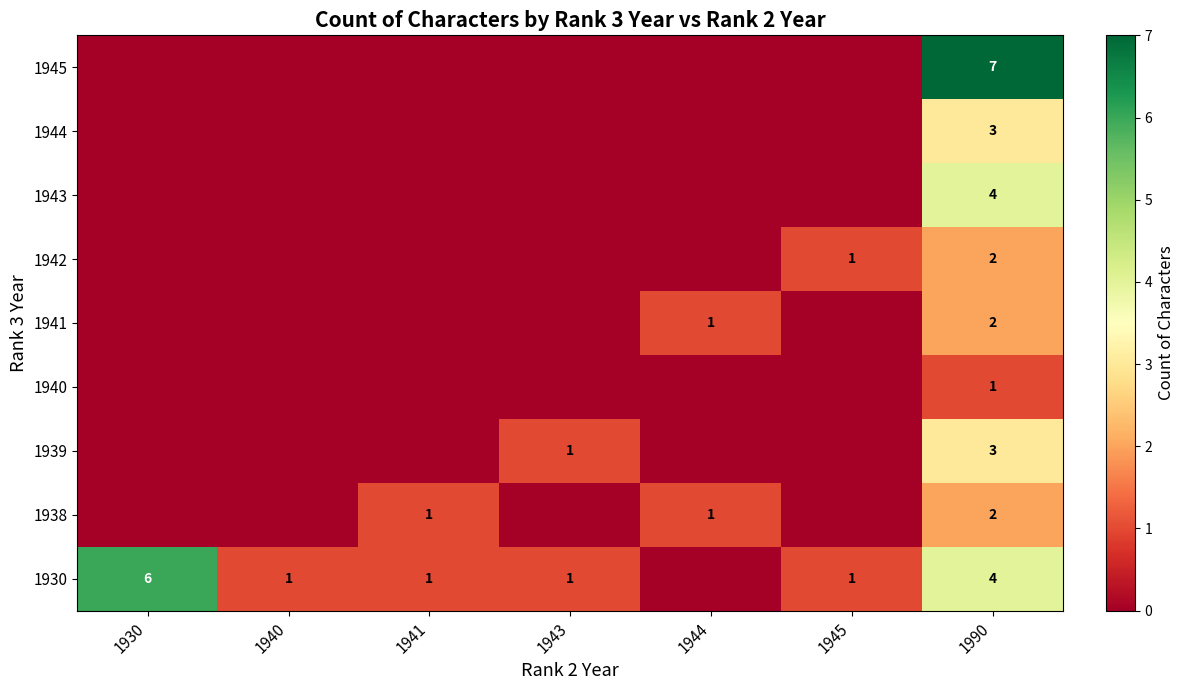

Is it true that 1938 equals 1 at 1990?

False